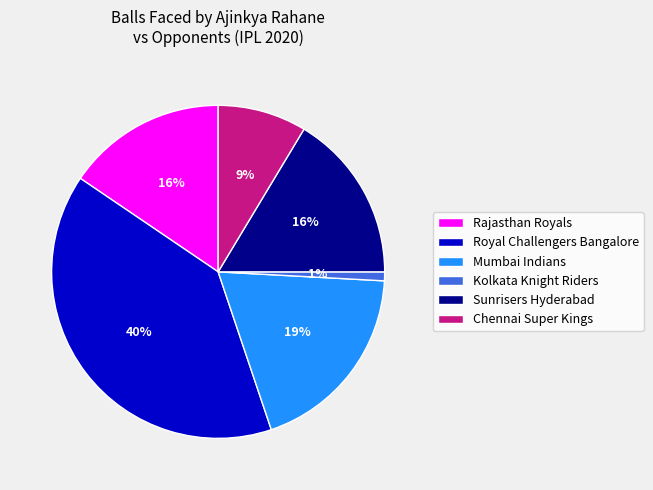

To the nearest percent, what portion does Rajasthan Royals represent?

16%